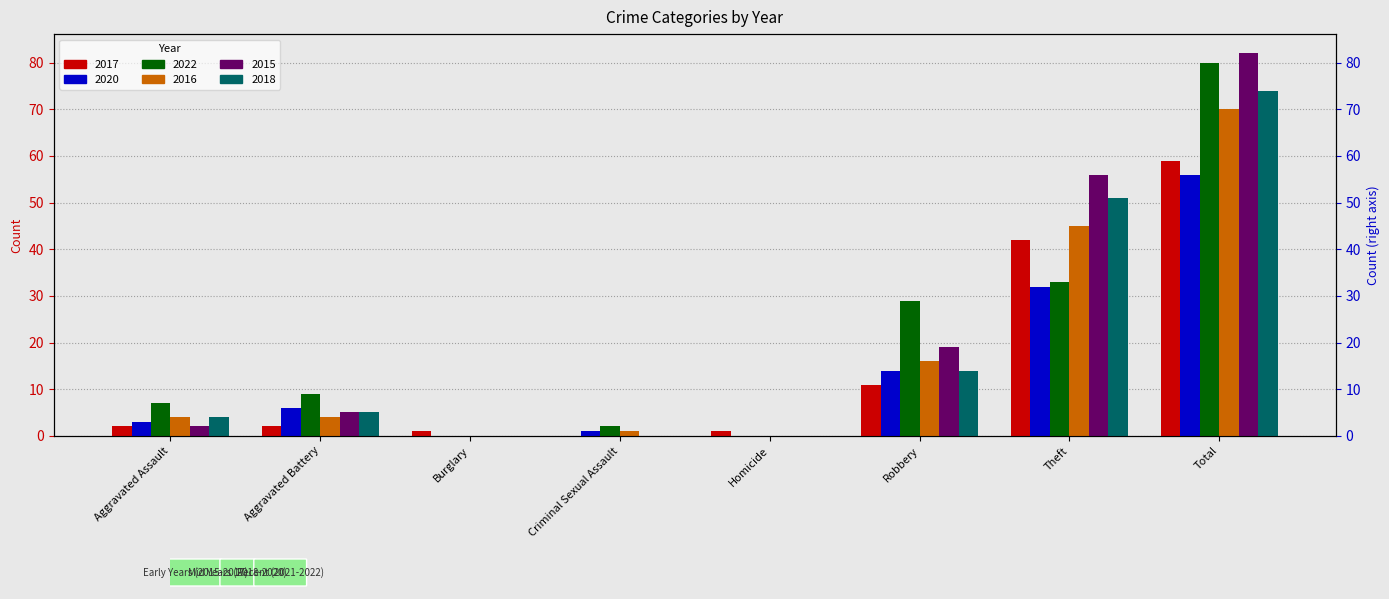

Rank the series by their maximum value, from lowest to highest.

2020, 2017, 2016, 2018, 2022, 2015